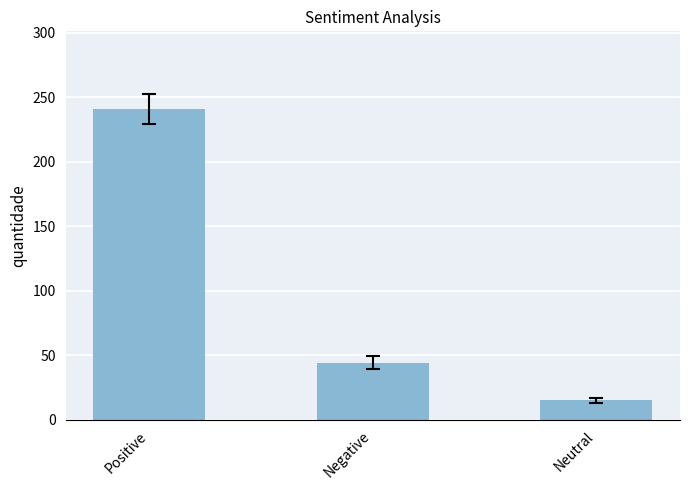

What is the minimum value shown in the chart?

15